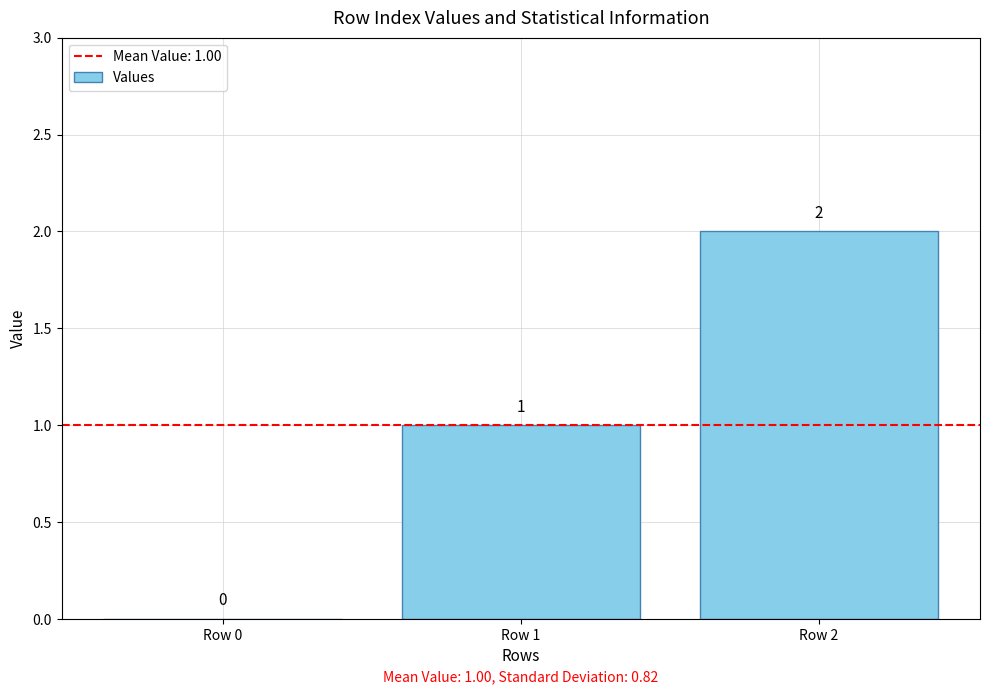

How many data points does each series have?

3